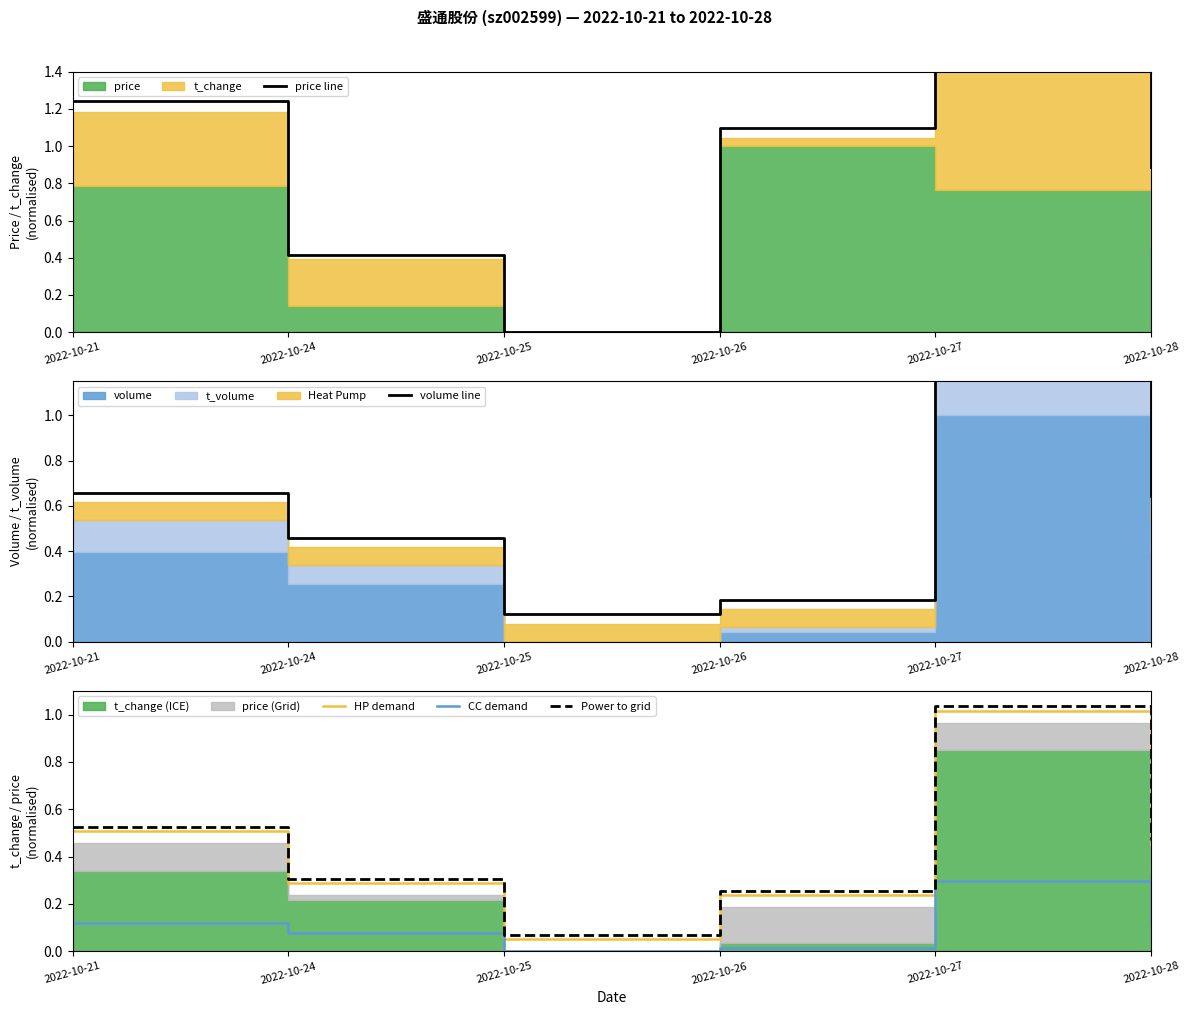

Does the chart display data point markers on the line(s)?

No